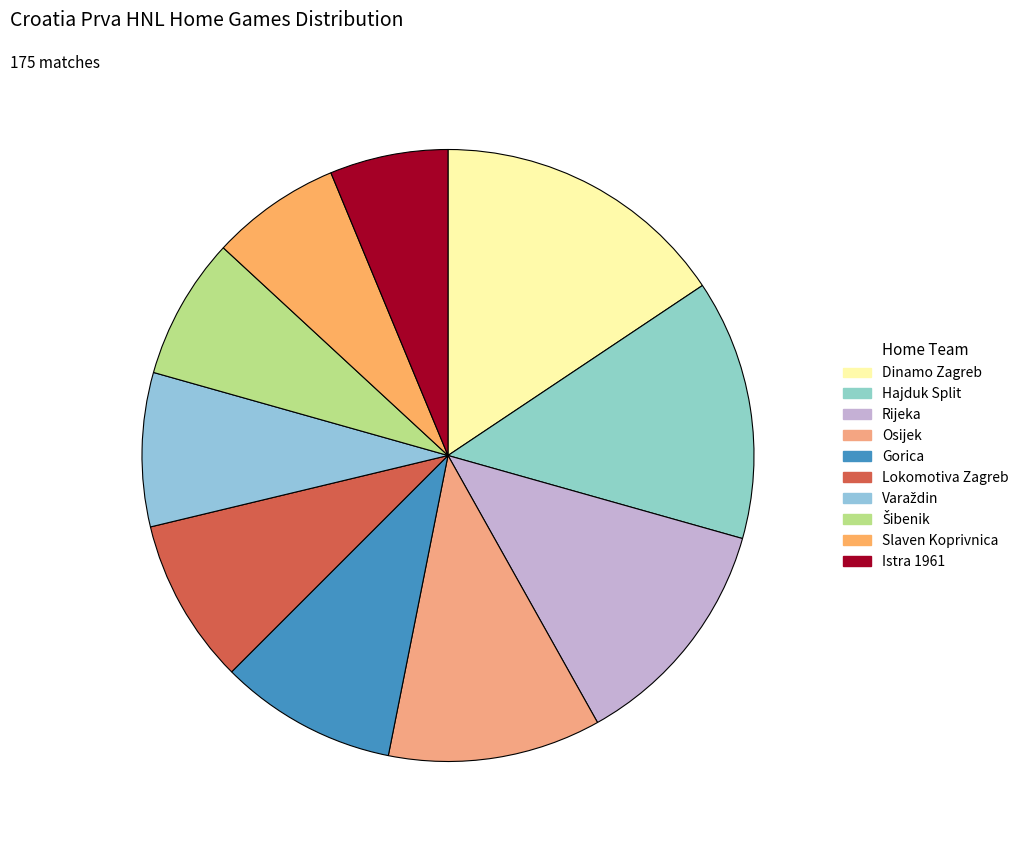

To the nearest percent, what portion does Varaždin represent?

8%